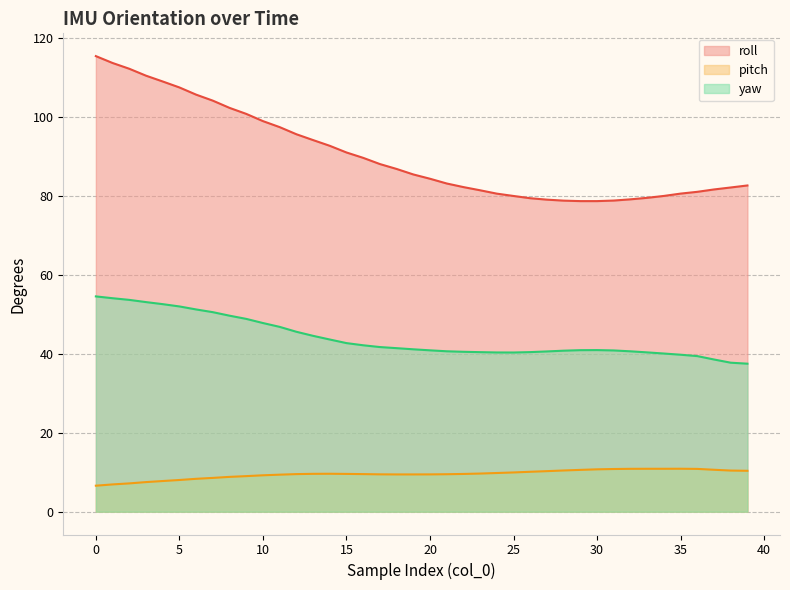

The pitch series shows 10.9 at 34. True or false?

True